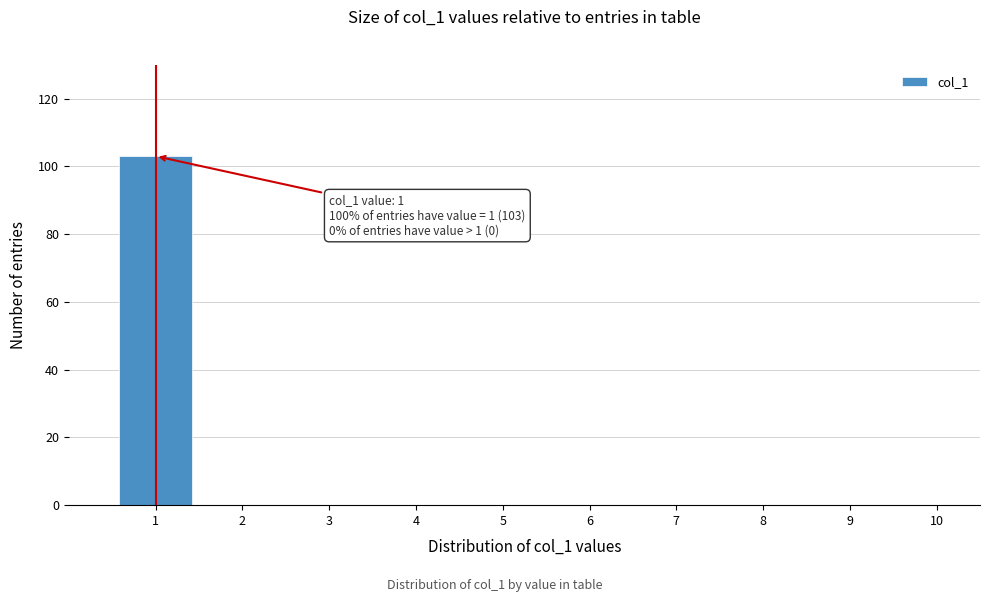

Which range on the x-axis has the tallest bar?

0.5 to 1.5